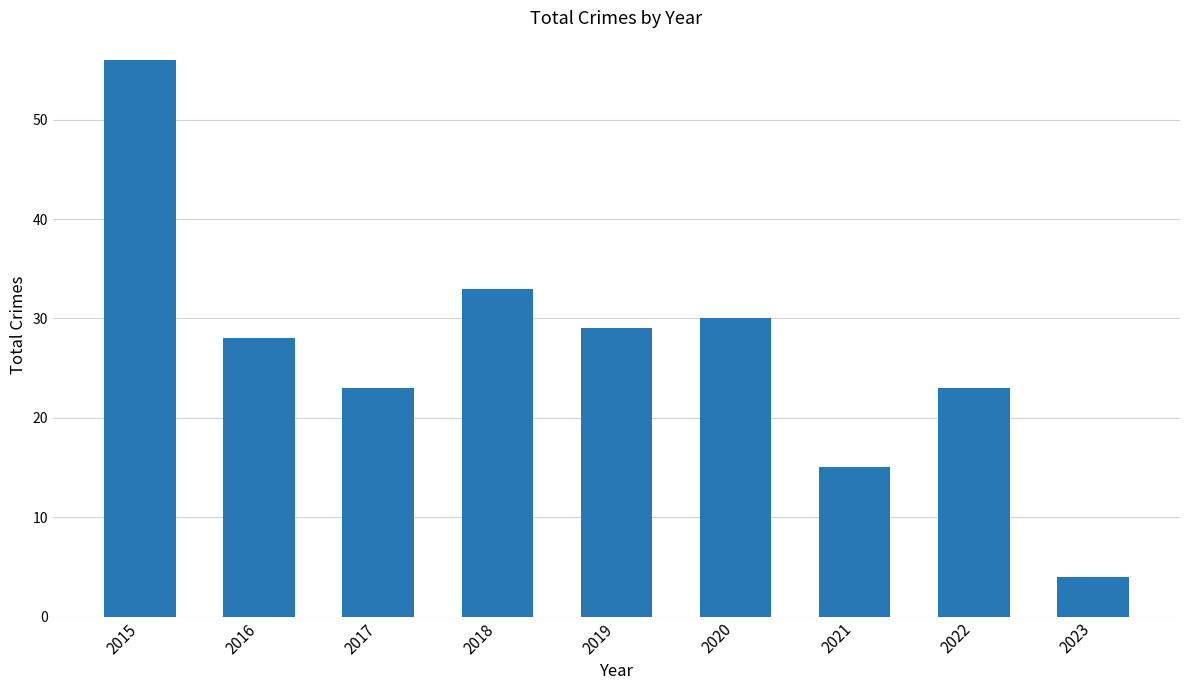

What is the value of the 9th bar from the left?

4